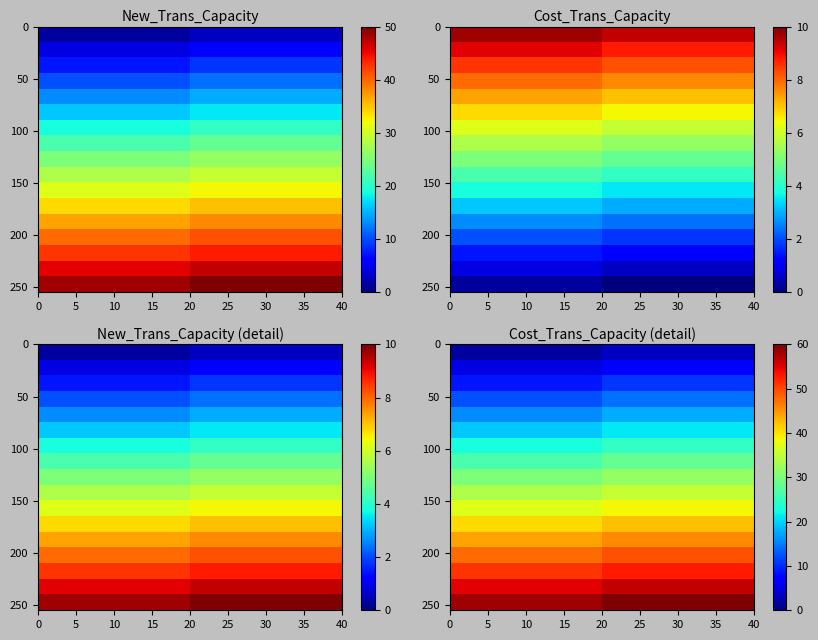

What is the difference between the highest and lowest values at 10?

56.5